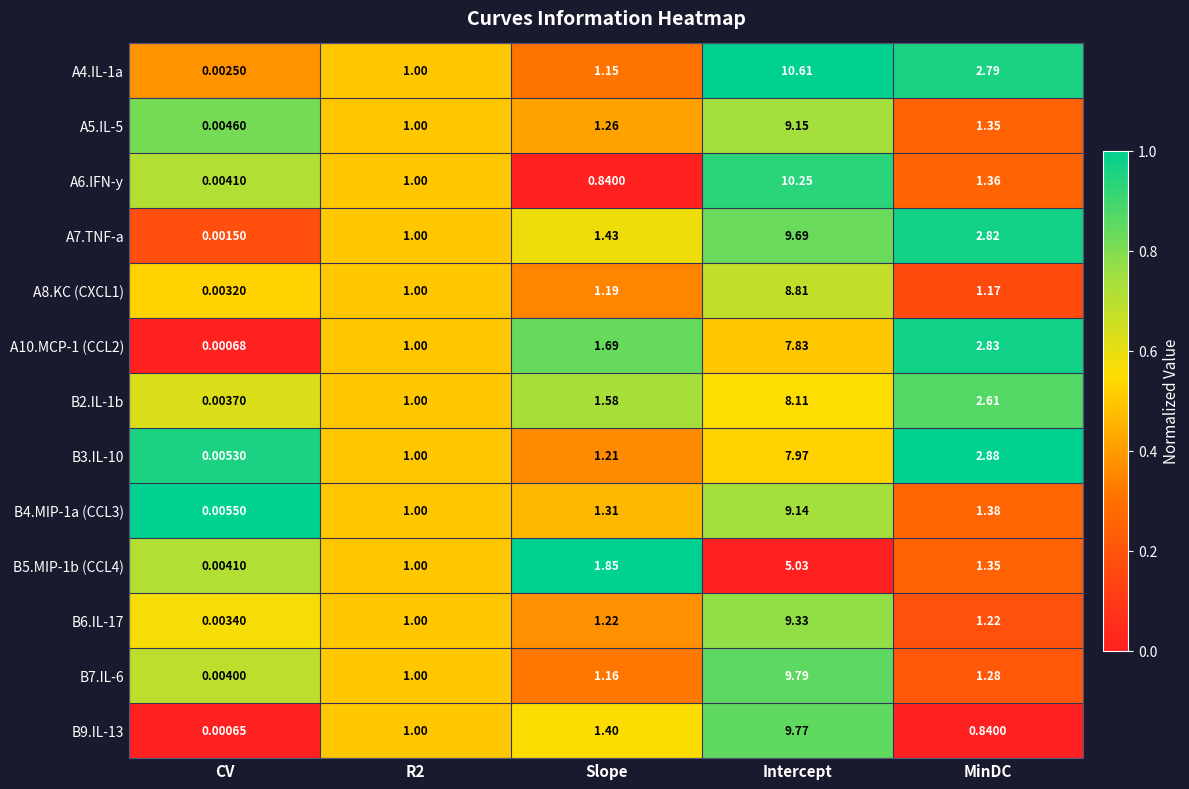

Which category has the lowest value in the A5.IL-5 series?

CV